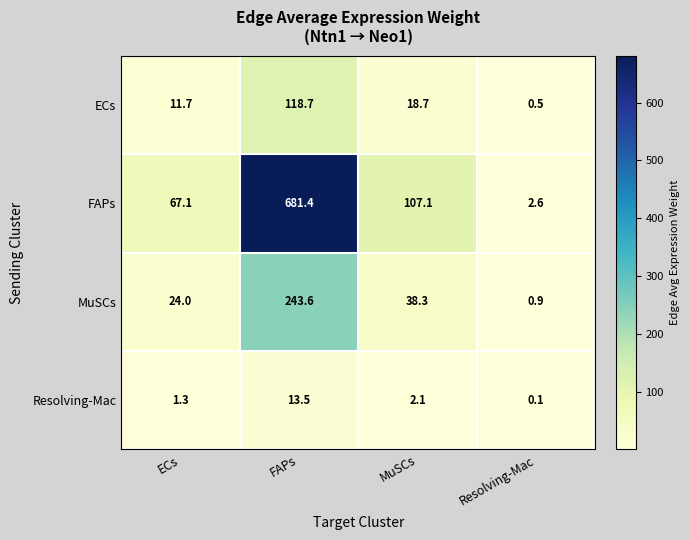

The value of Resolving-Mac at FAPs is 5.1. True or false?

False